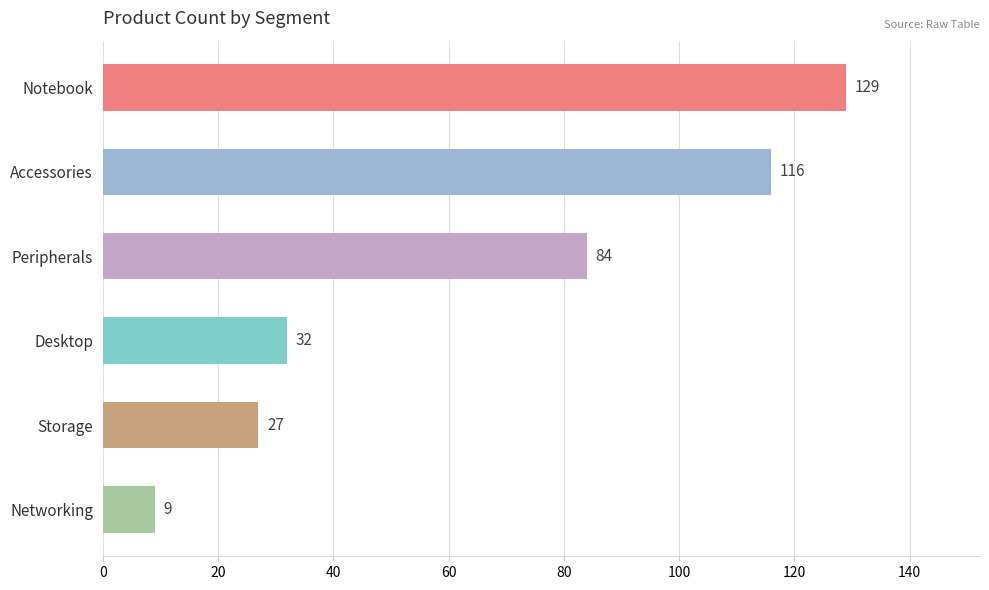

List the labels in order of value, smallest first.

Networking, Storage, Desktop, Peripherals, Accessories, Notebook